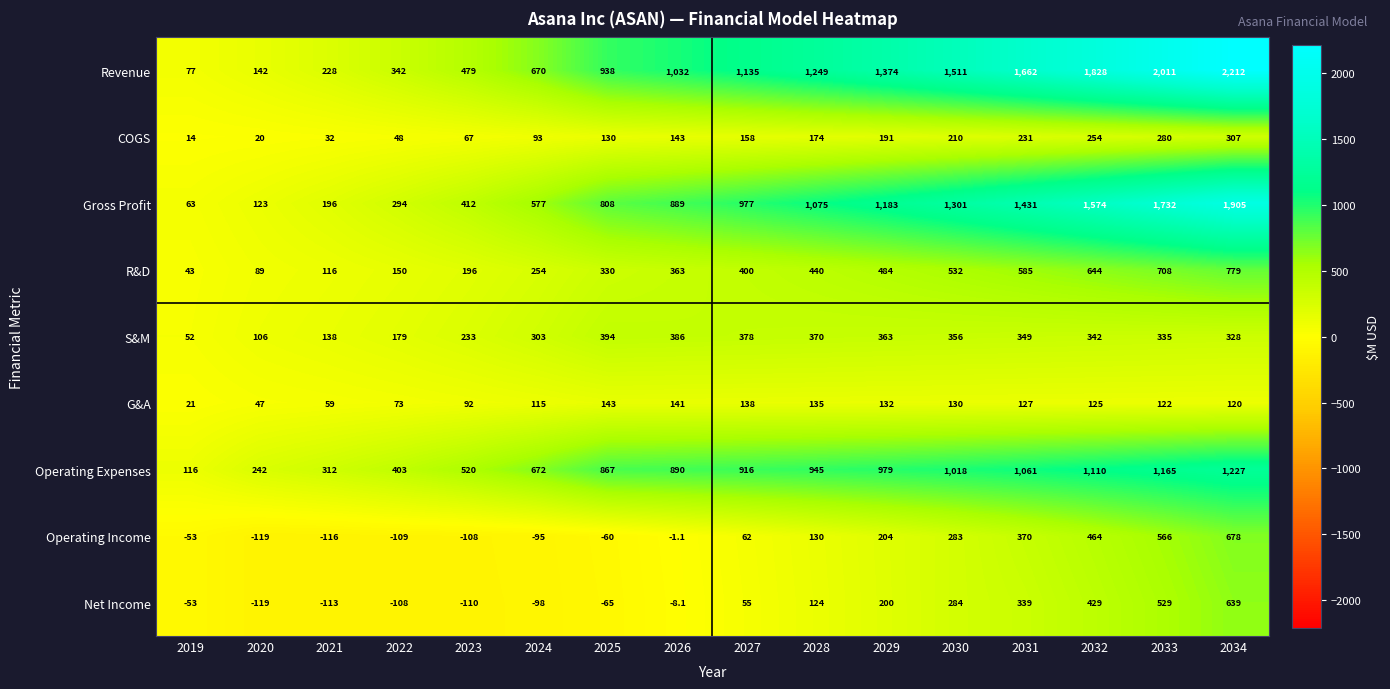

What is the spread (max minus min) of values at 2024?

770.0